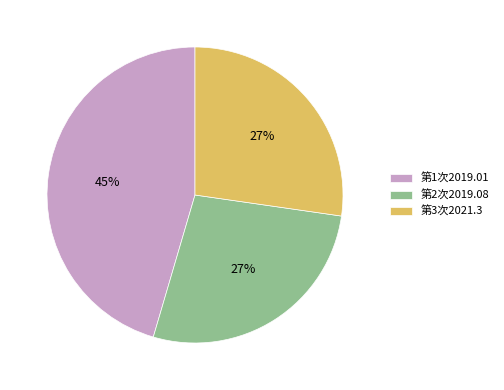

Which slice is the largest?

第1次2019.01